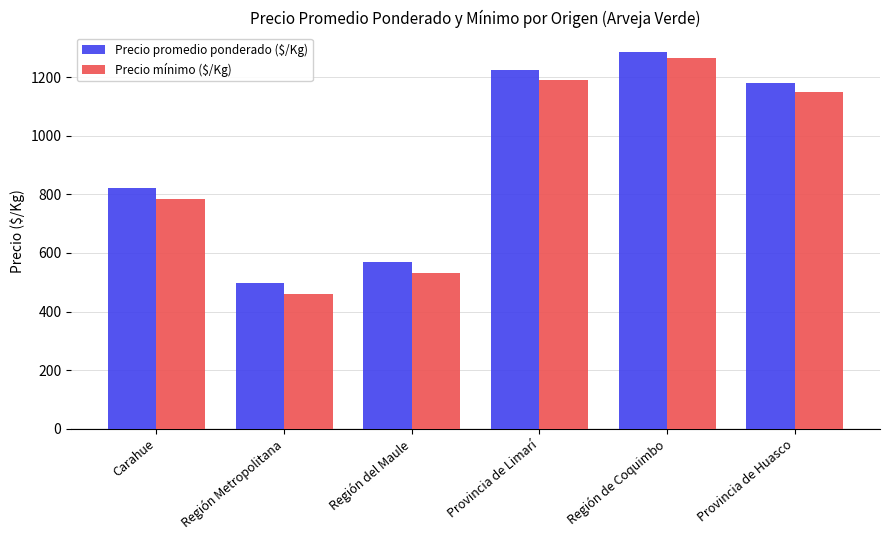

The Precio promedio ponderado ($/Kg) series shows 877 at Región Metropolitana. True or false?

False